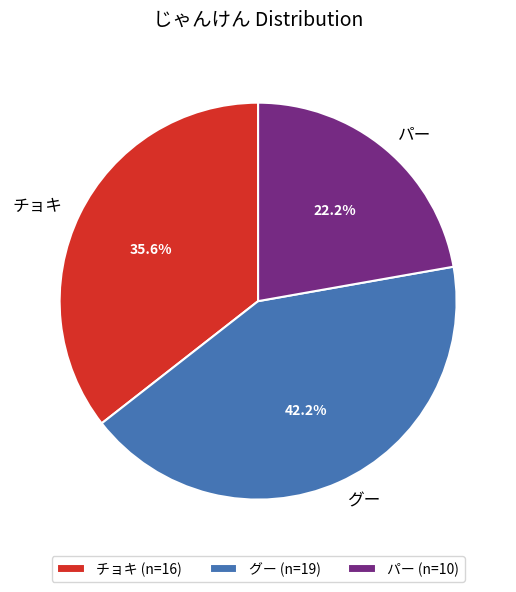

To the nearest percent, what is the difference between the largest and smallest slice percentages?

20%